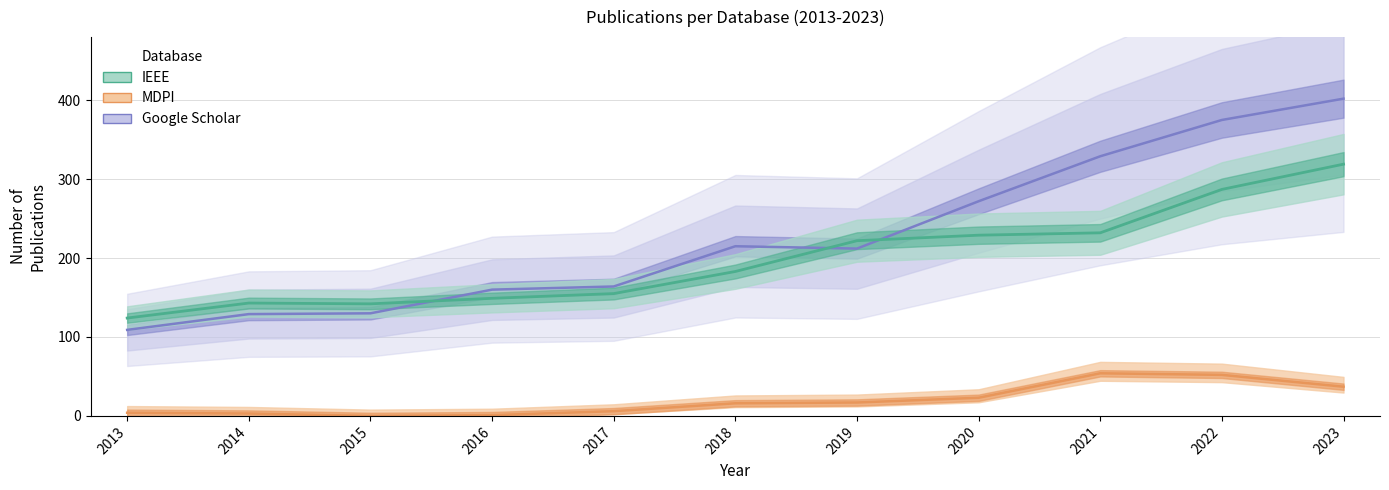

List the labels in order of IEEE value, largest first.

2023, 2022, 2021, 2020, 2019, 2018, 2017, 2016, 2014, 2015, 2013